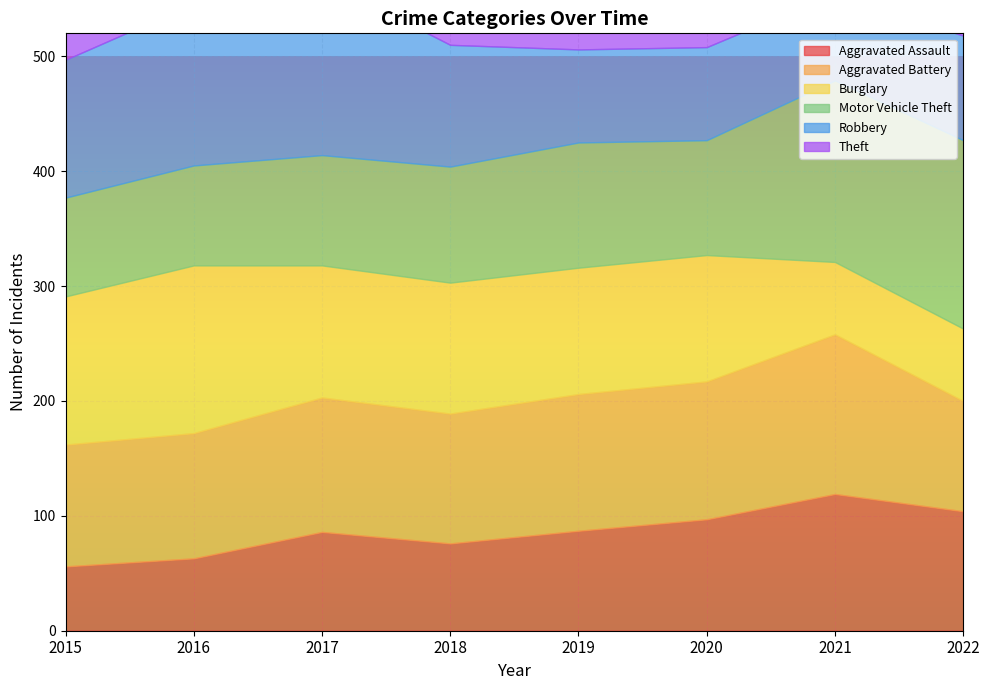

What is the average value of the Burglary series?

106